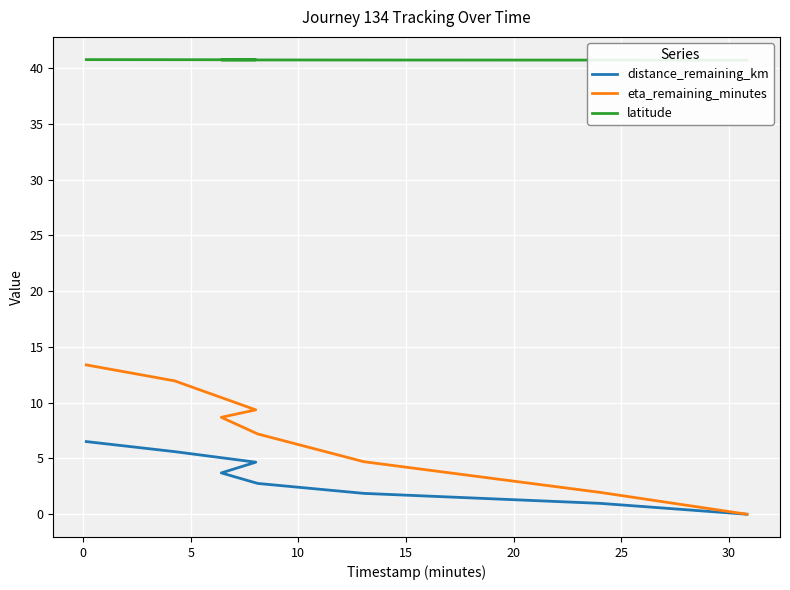

What are all the series names shown in the legend?

distance_remaining_km, eta_remaining_minutes, latitude